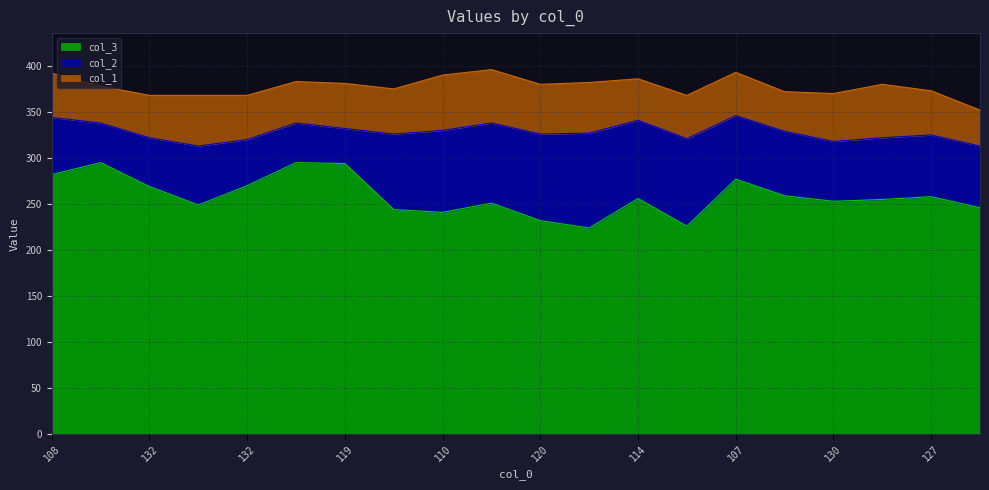

How many lines are shown in the chart?

3